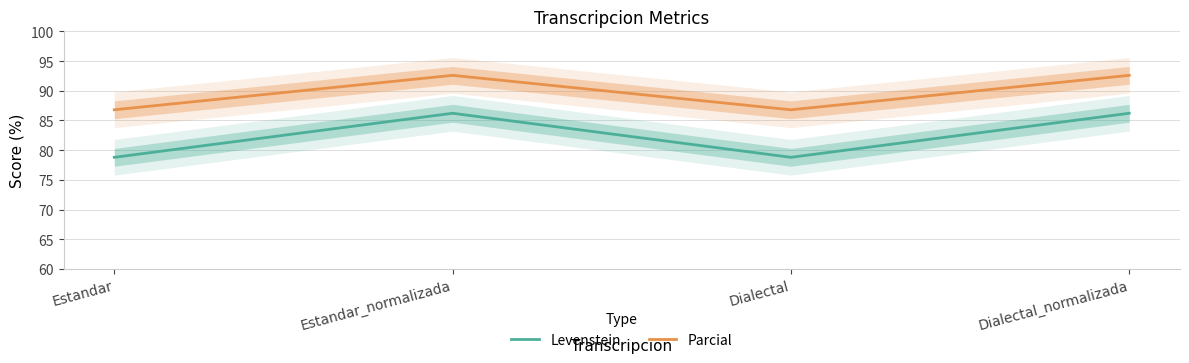

Which category has the lowest value in the Parcial series?

Estandar